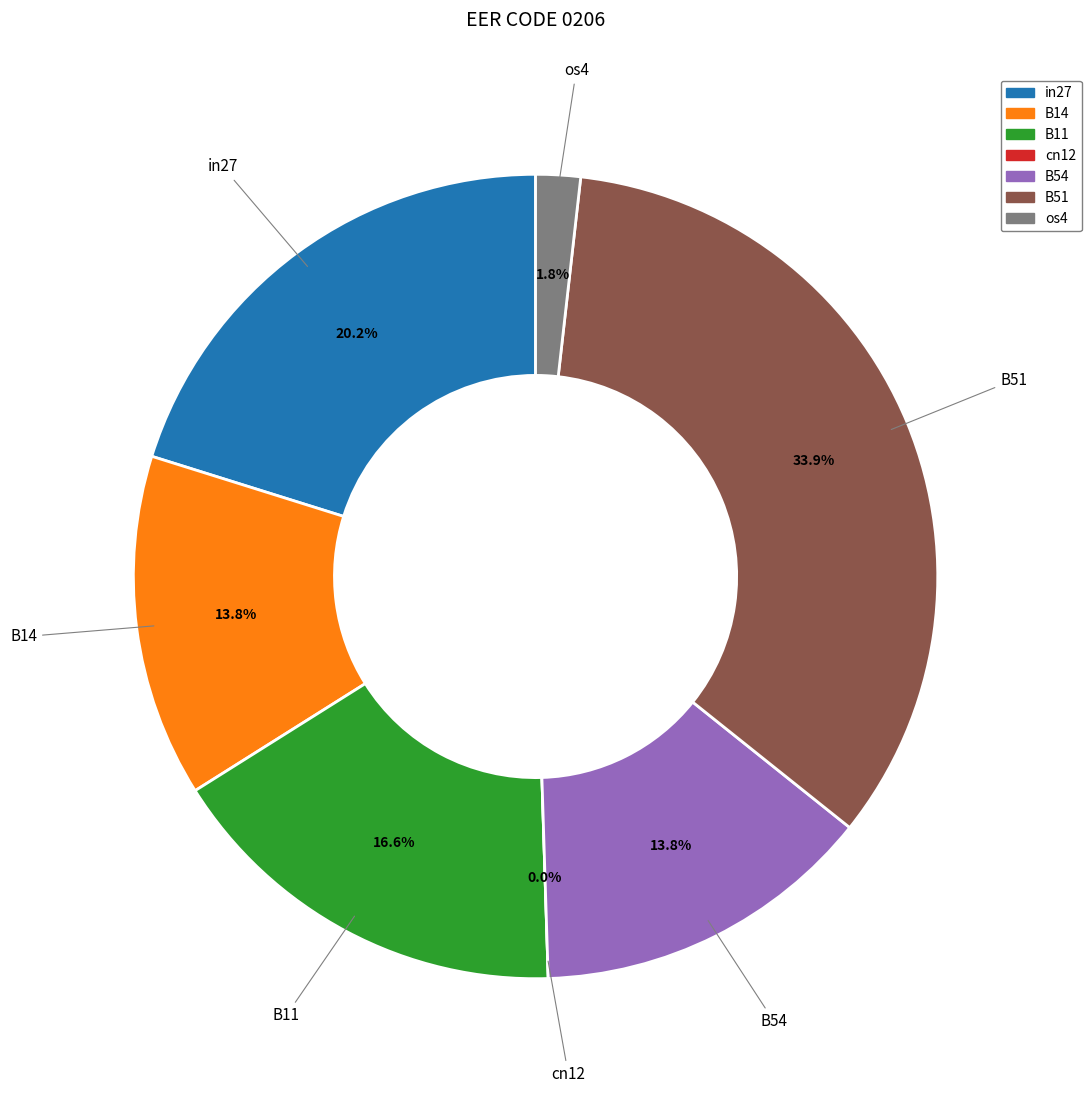

What percentage is the os4 slice, to the nearest percent?

2%